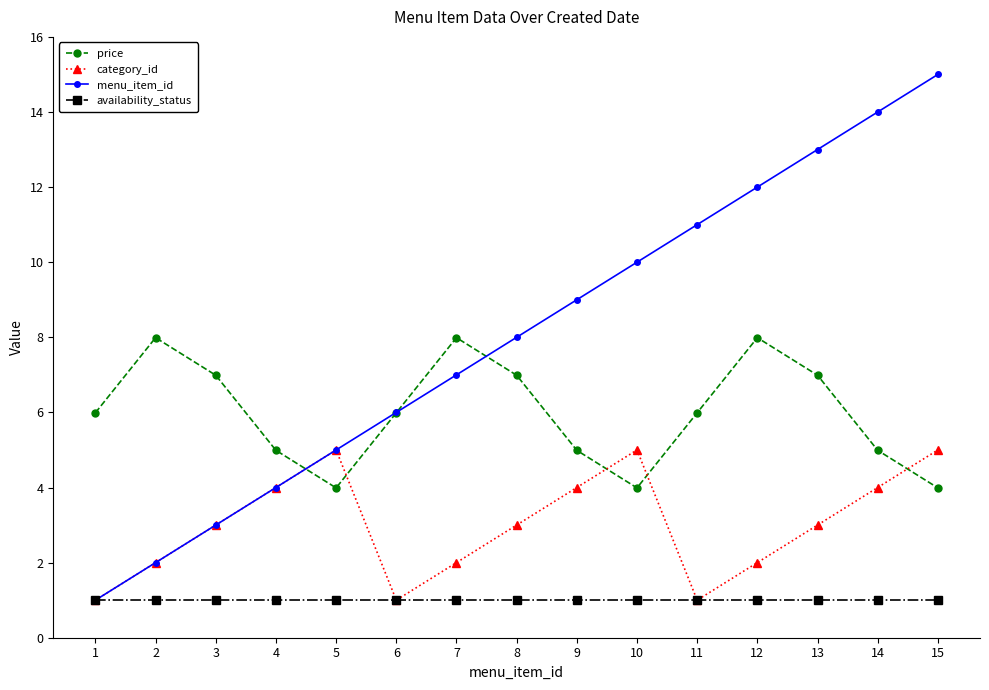

At which label is menu_item_id closest to 8?

8